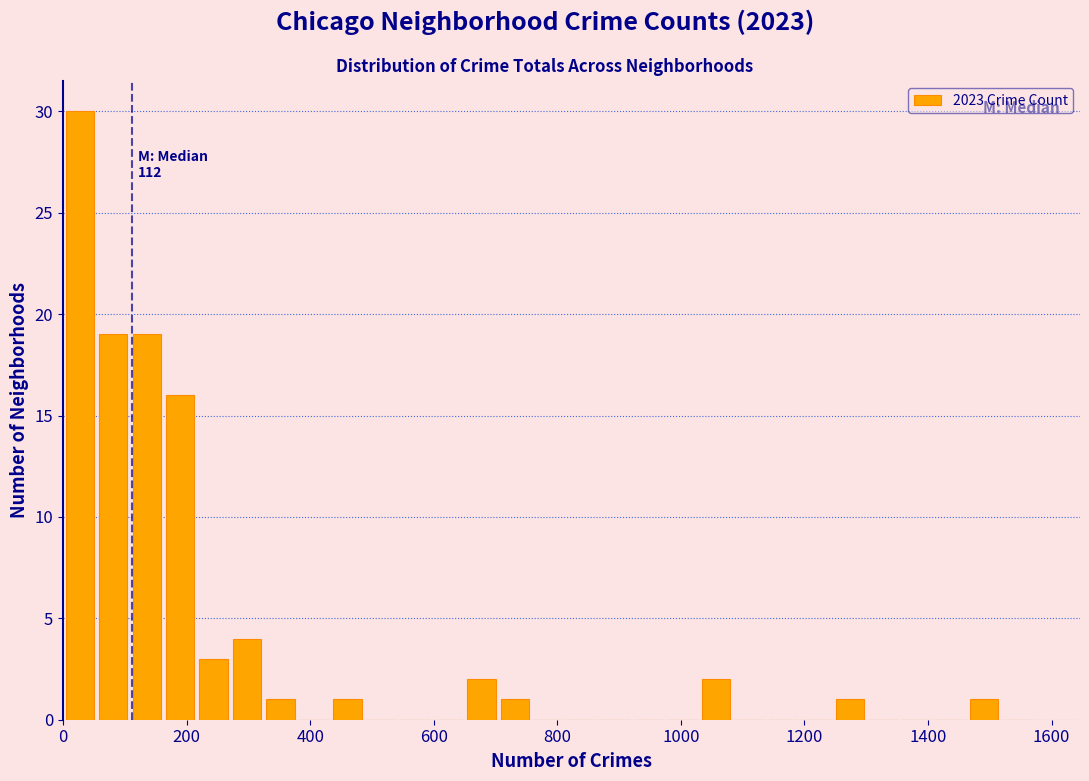

Around what value on the x-axis is the tallest bar? Give the approximate position of its centre, as read against the axis.

20